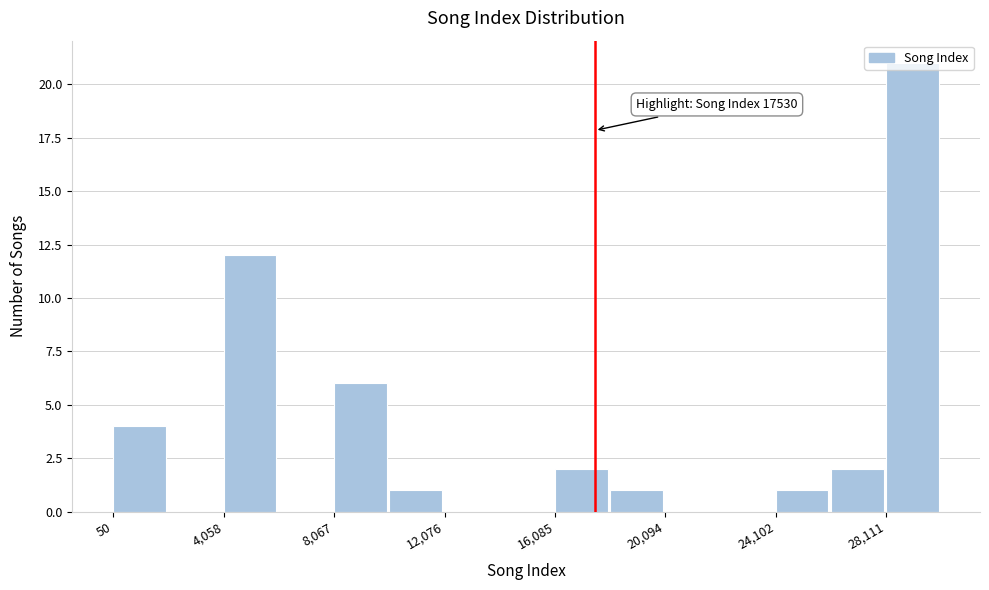

Which range on the x-axis has the tallest bar?

28000 to 30000